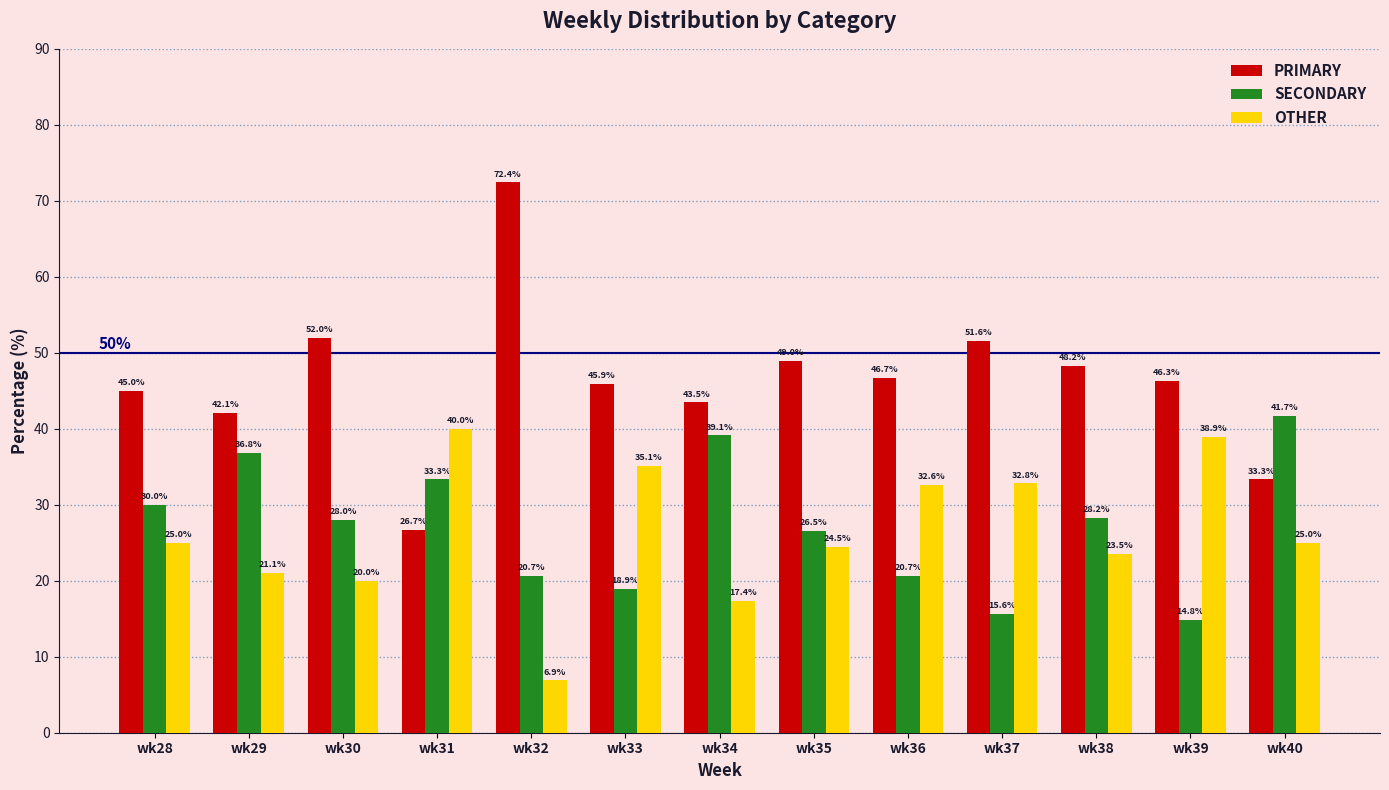

Which series has the largest total across all categories?

PRIMARY